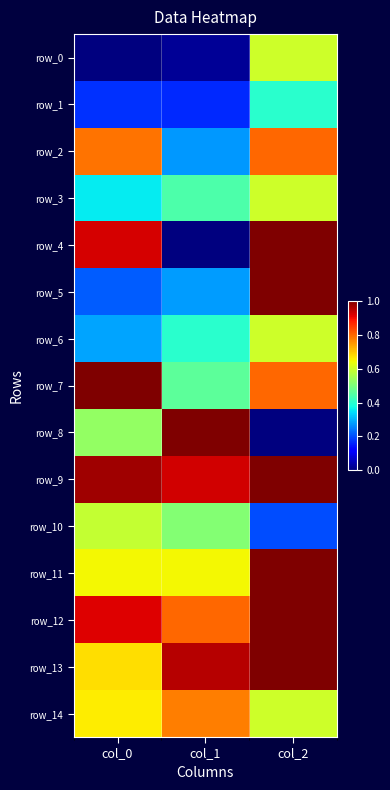

Reading left to right, what are all the values shown in this chart?

row_0: col_0=0.0	col_1=0.0	col_2=0.6
row_1: col_0=0.2	col_1=0.2	col_2=0.4
row_2: col_0=0.8	col_1=0.3	col_2=0.8
row_3: col_0=0.4	col_1=0.4	col_2=0.6
row_4: col_0=0.9	col_1=0.0	col_2=1.0
row_5: col_0=0.2	col_1=0.3	col_2=1.0
row_6: col_0=0.3	col_1=0.4	col_2=0.6
row_7: col_0=1.0	col_1=0.5	col_2=0.8
row_8: col_0=0.5	col_1=1.0	col_2=0.0
row_9: col_0=1.0	col_1=0.9	col_2=1.0
row_10: col_0=0.6	col_1=0.5	col_2=0.2
row_11: col_0=0.6	col_1=0.6	col_2=1.0
row_12: col_0=0.9	col_1=0.8	col_2=1.0
row_13: col_0=0.7	col_1=0.9	col_2=1.0
row_14: col_0=0.7	col_1=0.8	col_2=0.6